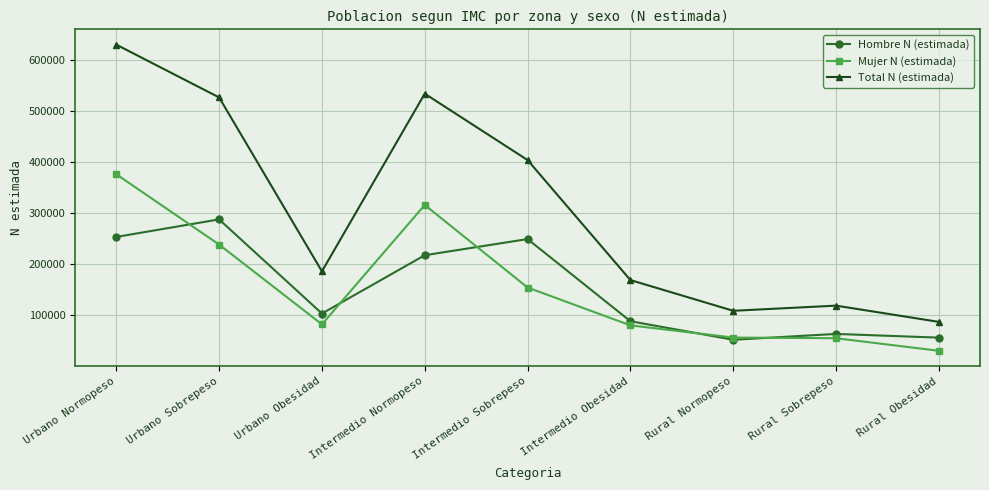

What is the total value across all series at Rural Obesidad?

174546